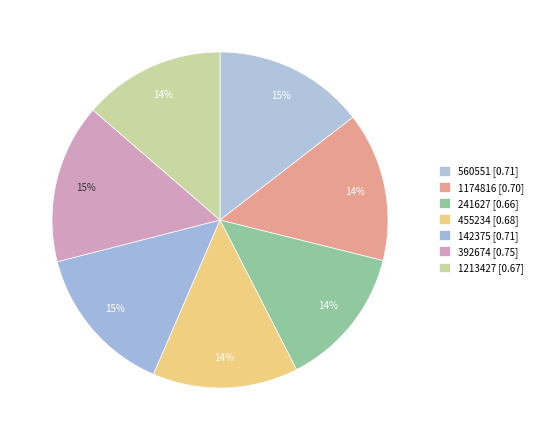

What percentage is the 455234 slice, to the nearest percent?

14%